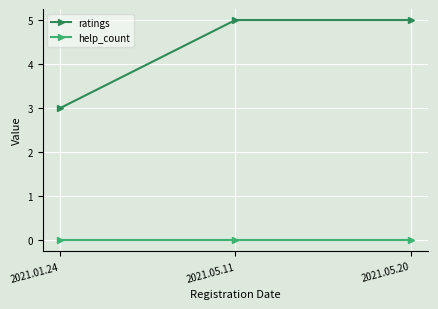

What is the greatest value displayed?

5